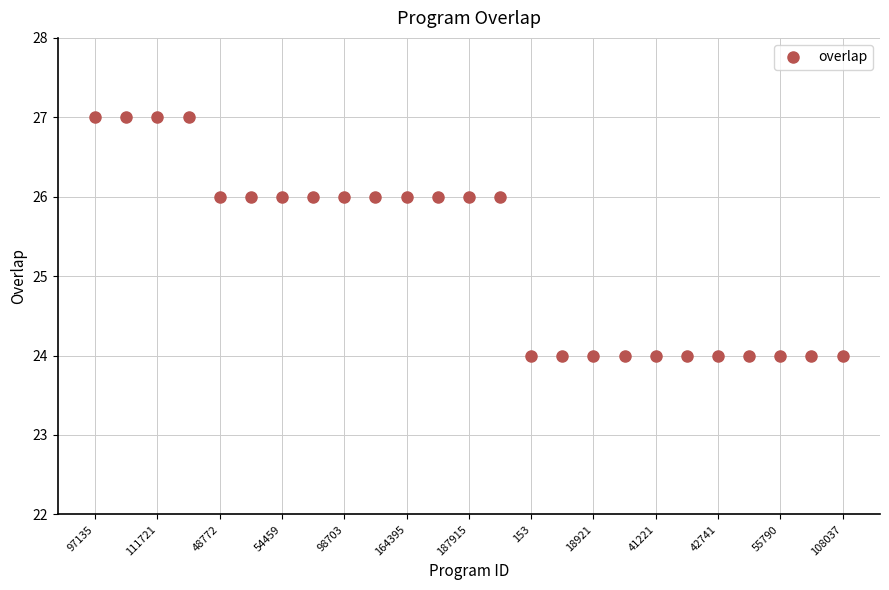

What is the value of the 17th point from the left?

24